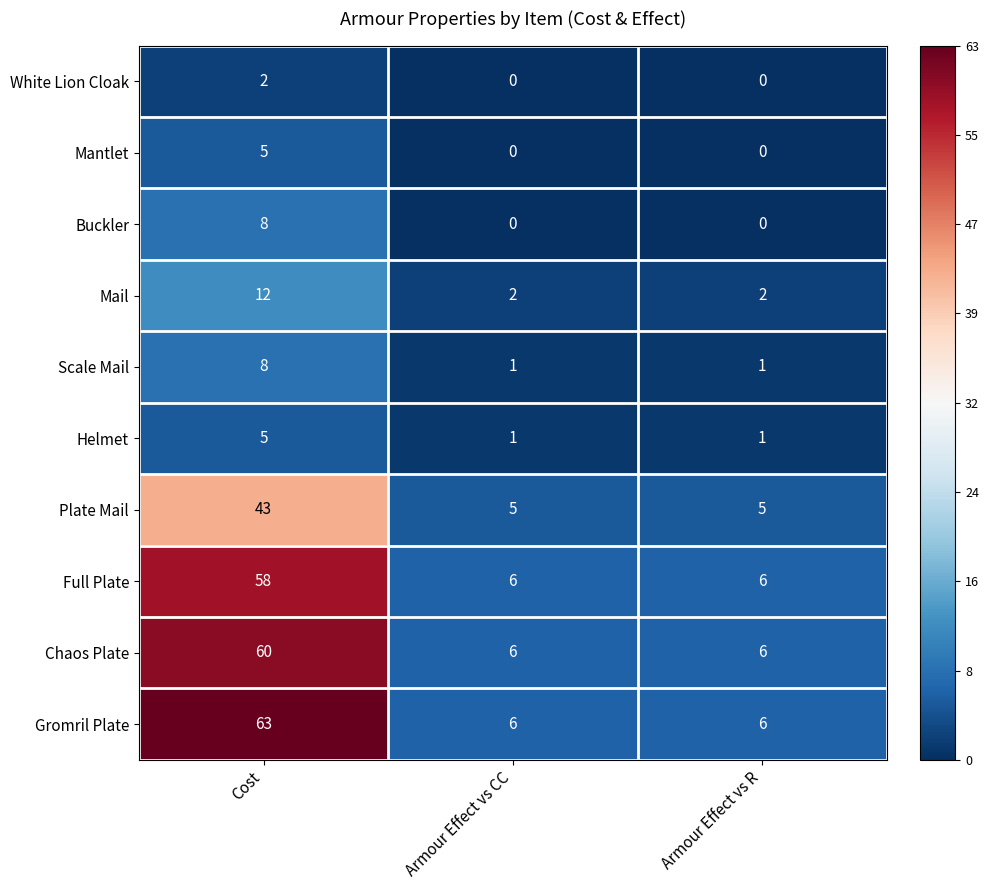

Reading left to right, transcribe all the data shown in this chart.

White Lion Cloak: Cost=2	Armour Effect vs CC=0	Armour Effect vs R=0
Mantlet: Cost=5	Armour Effect vs CC=0	Armour Effect vs R=0
Buckler: Cost=8	Armour Effect vs CC=0	Armour Effect vs R=0
Mail: Cost=12	Armour Effect vs CC=2	Armour Effect vs R=2
Scale Mail: Cost=8	Armour Effect vs CC=1	Armour Effect vs R=1
Helmet: Cost=5	Armour Effect vs CC=1	Armour Effect vs R=1
Plate Mail: Cost=43	Armour Effect vs CC=5	Armour Effect vs R=5
Full Plate: Cost=58	Armour Effect vs CC=6	Armour Effect vs R=6
Chaos Plate: Cost=60	Armour Effect vs CC=6	Armour Effect vs R=6
Gromril Plate: Cost=63	Armour Effect vs CC=6	Armour Effect vs R=6